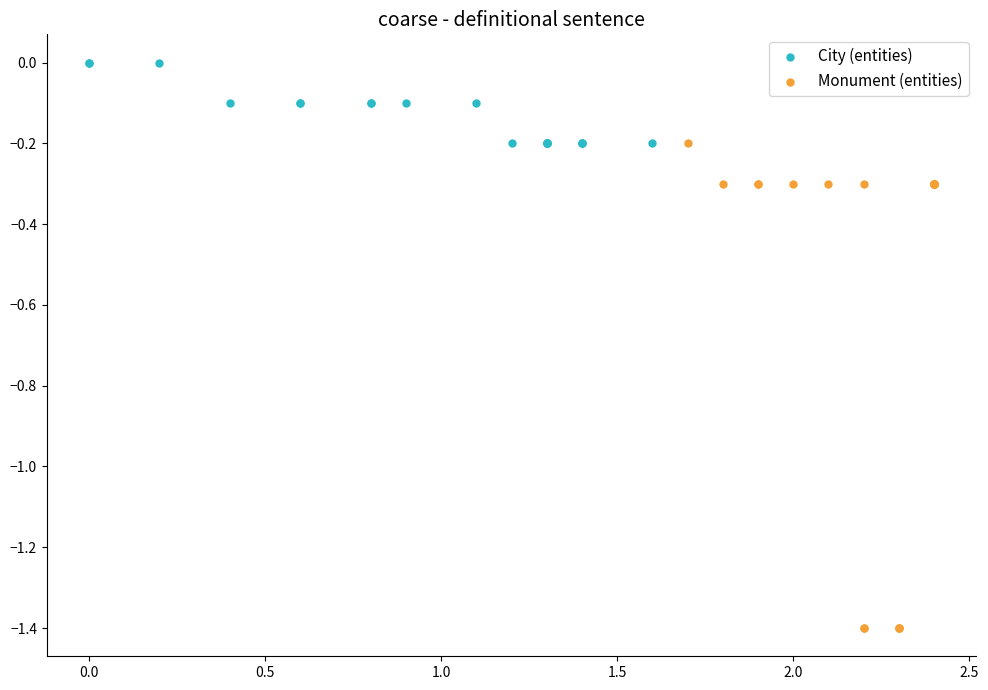

Which series contains the highest Y value?

City (entities)